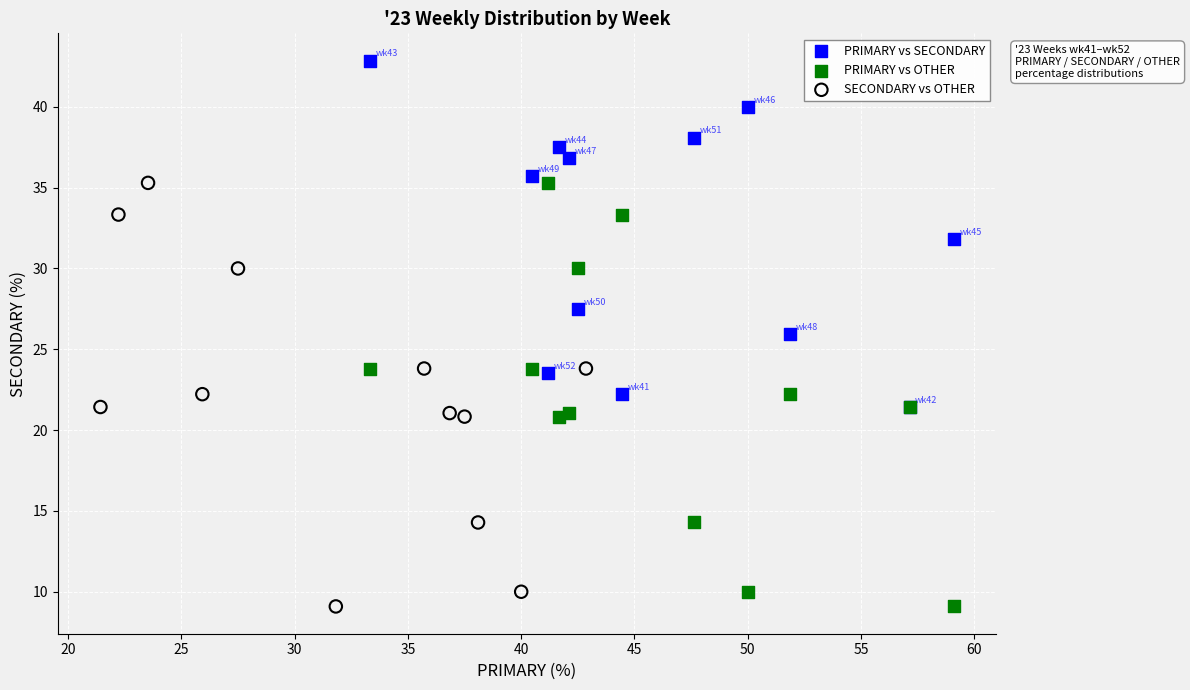

Which series reaches the maximum Y coordinate?

PRIMARY vs SECONDARY